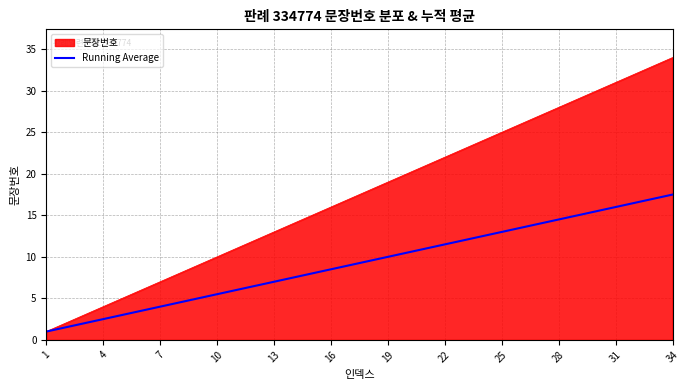

What is the maximum value shown in the chart?

34.0